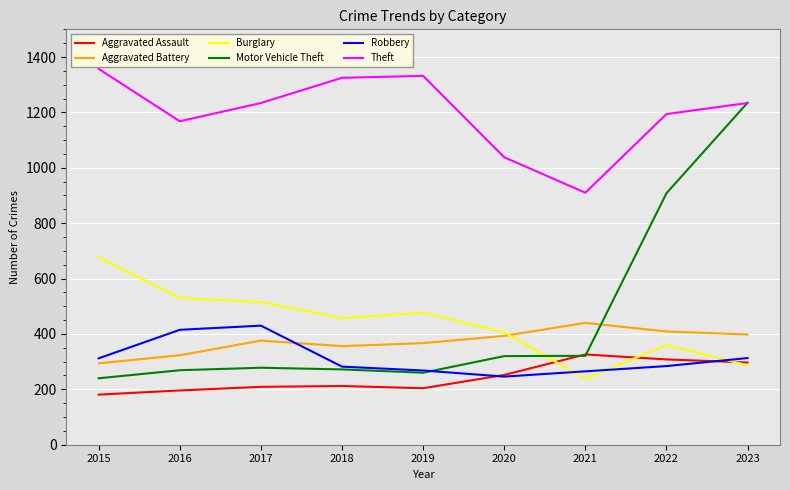

True or false: Aggravated Assault has a value of 321 at 2018.

False